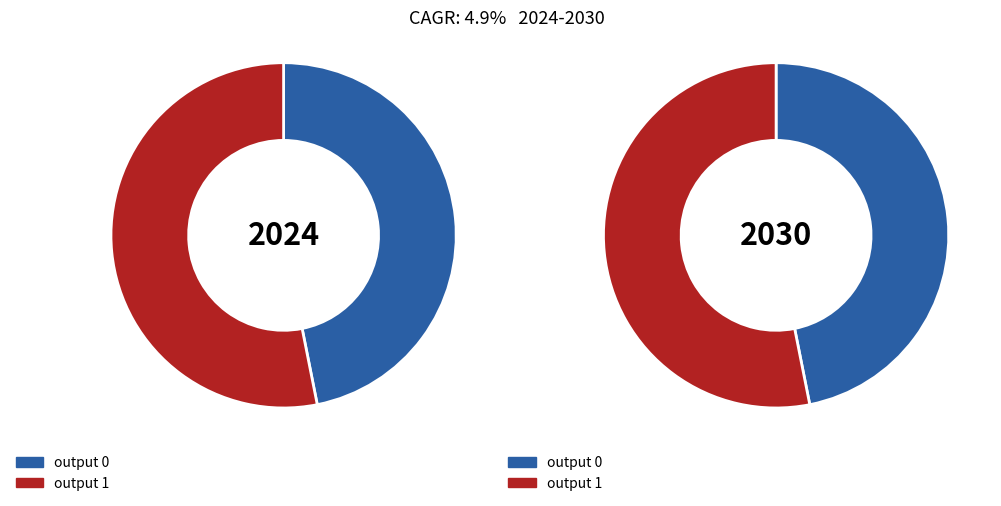

Is it true that output_symbol_0 is 54% of the pie?

False